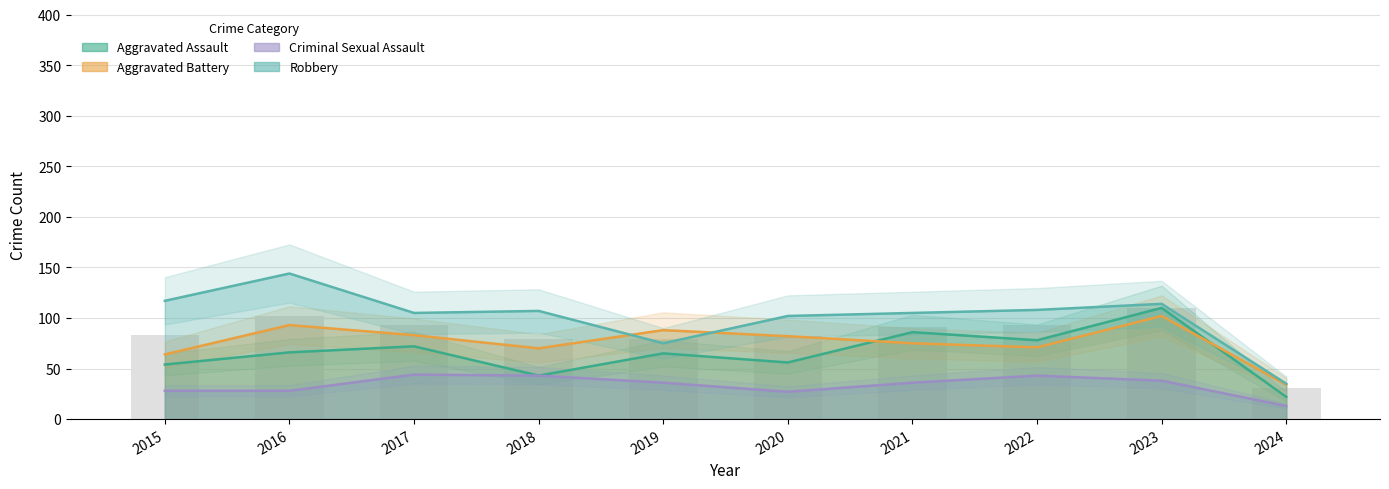

At how many categories does at least one series exceed 62?

9